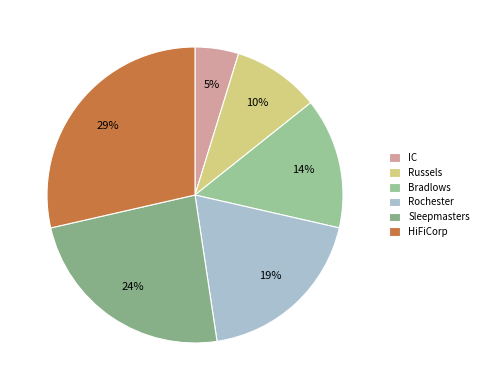

Count the number of slices in the pie.

6